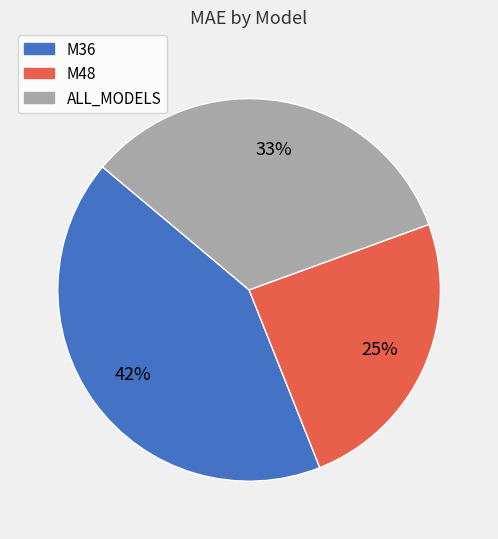

Which has a higher value, ALL_MODELS or M36?

M36